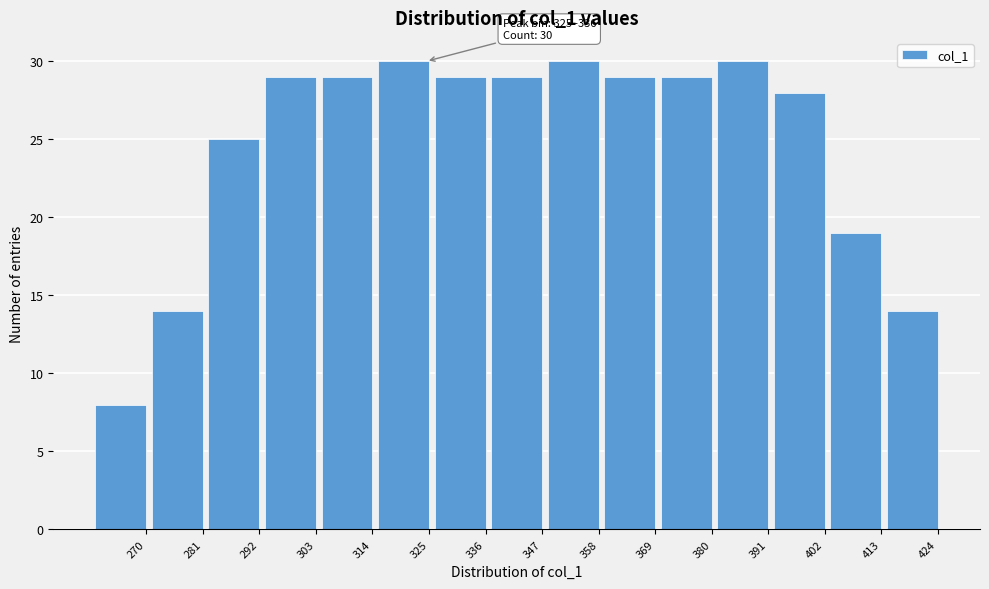

Reading left to right, list all the values displayed in this chart.

270=8	281=14	292=25	303=29	314=29	325=30	336=29	347=29	358=30	369=29	380=29	391=30	402=28	413=19	424=14